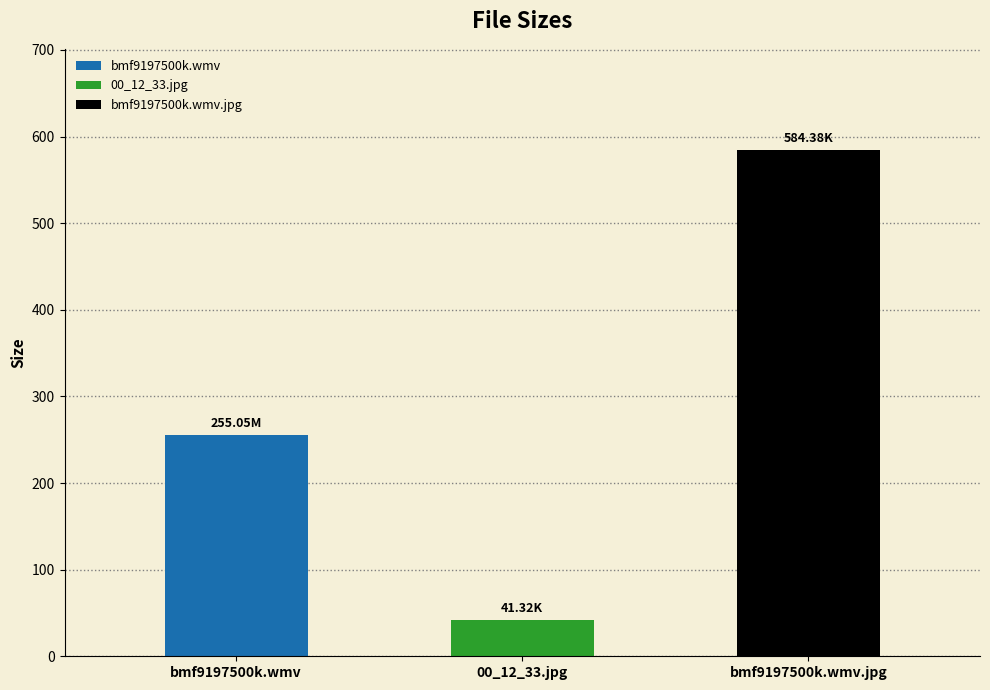

Which label corresponds to the smallest value in the chart?

00_12_33.jpg